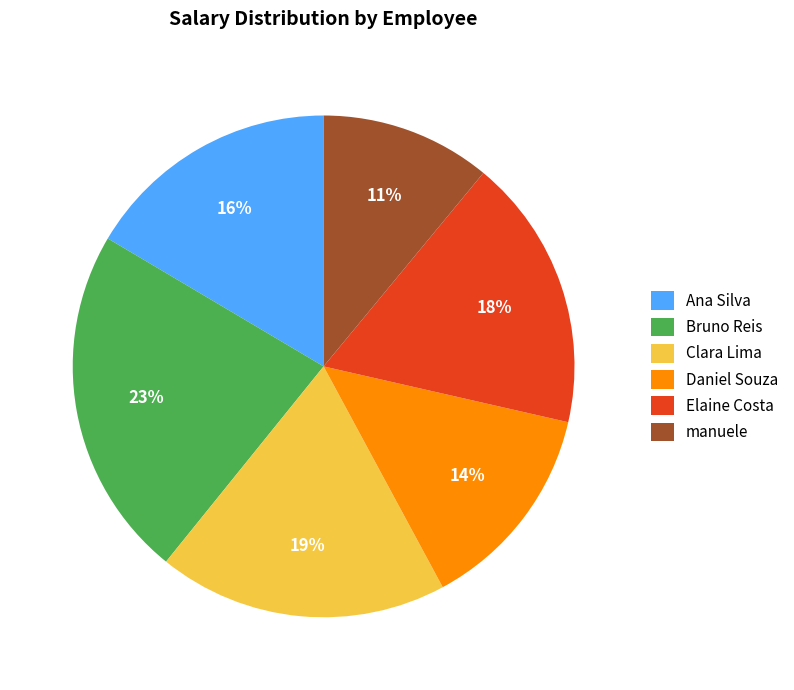

To the nearest percent, what percentage of the pie is Elaine Costa?

18%